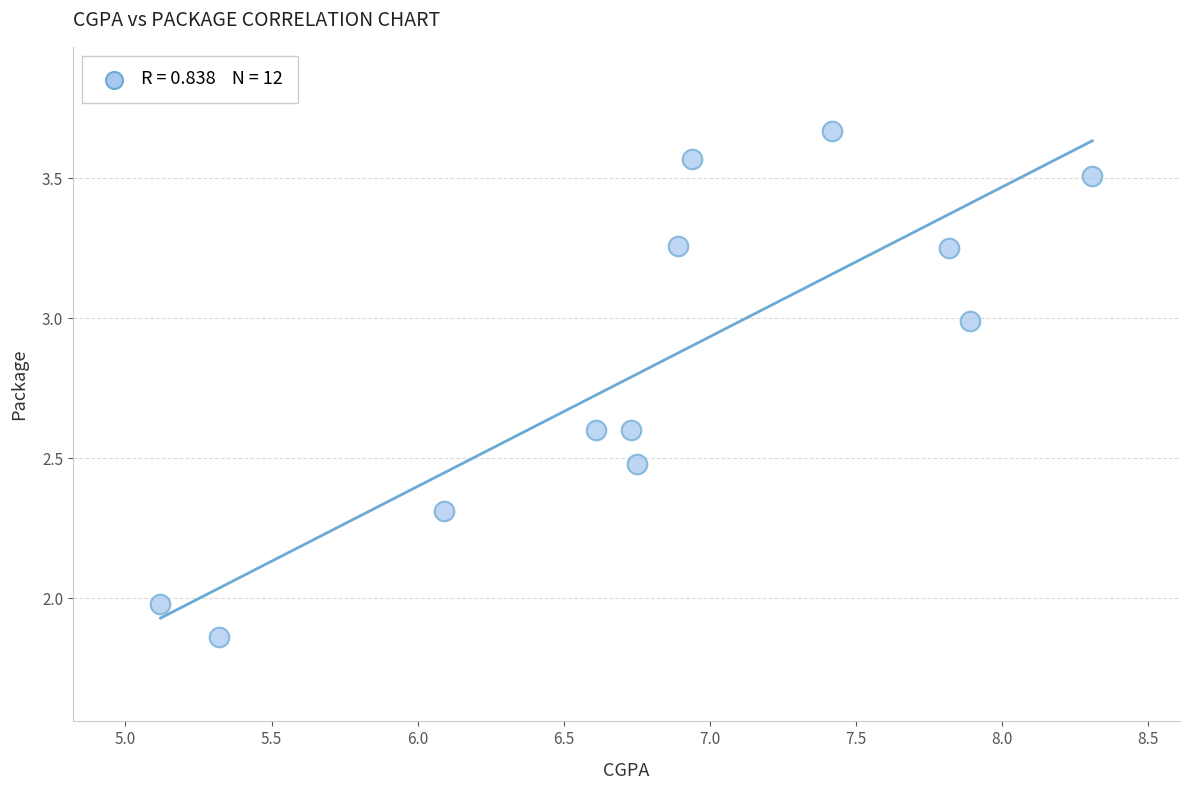

What is the range of Y values (max minus min)?

1.8